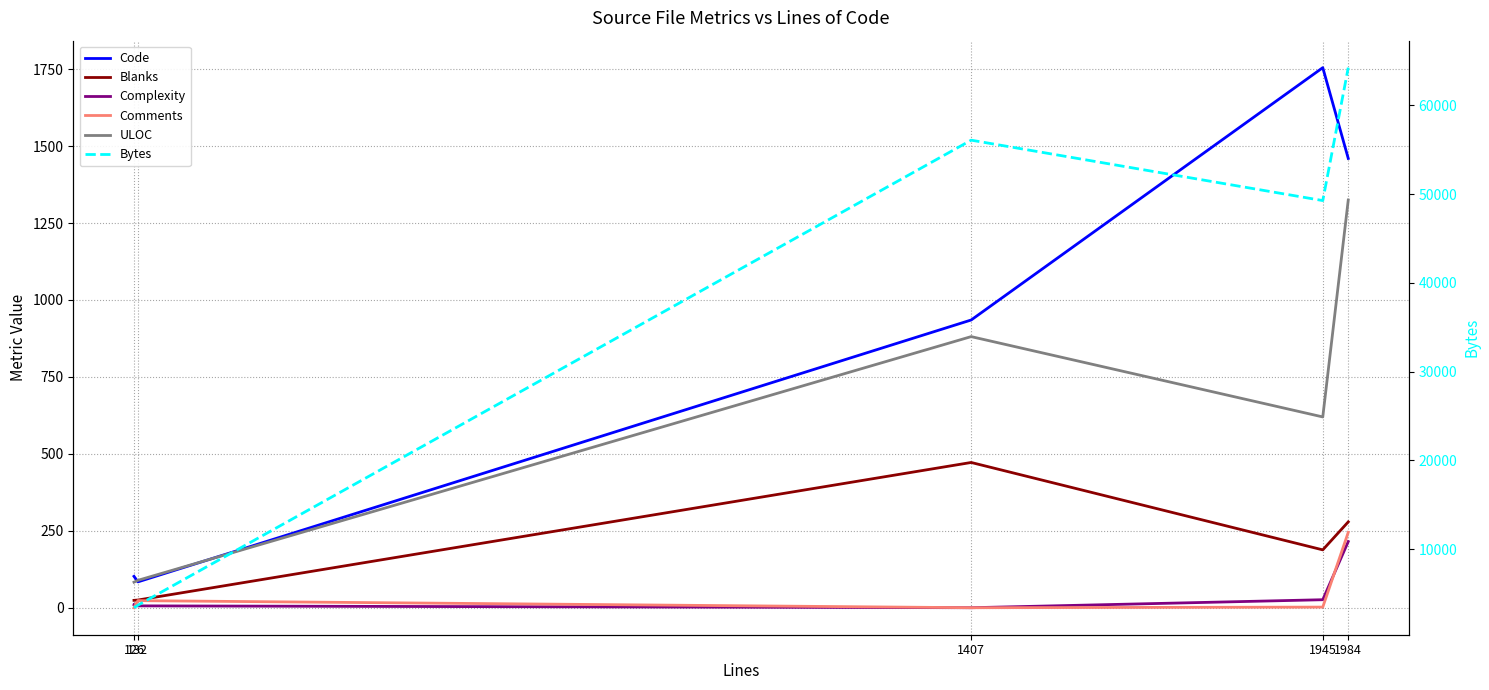

Is it true that Blanks equals 36 at 126?

False